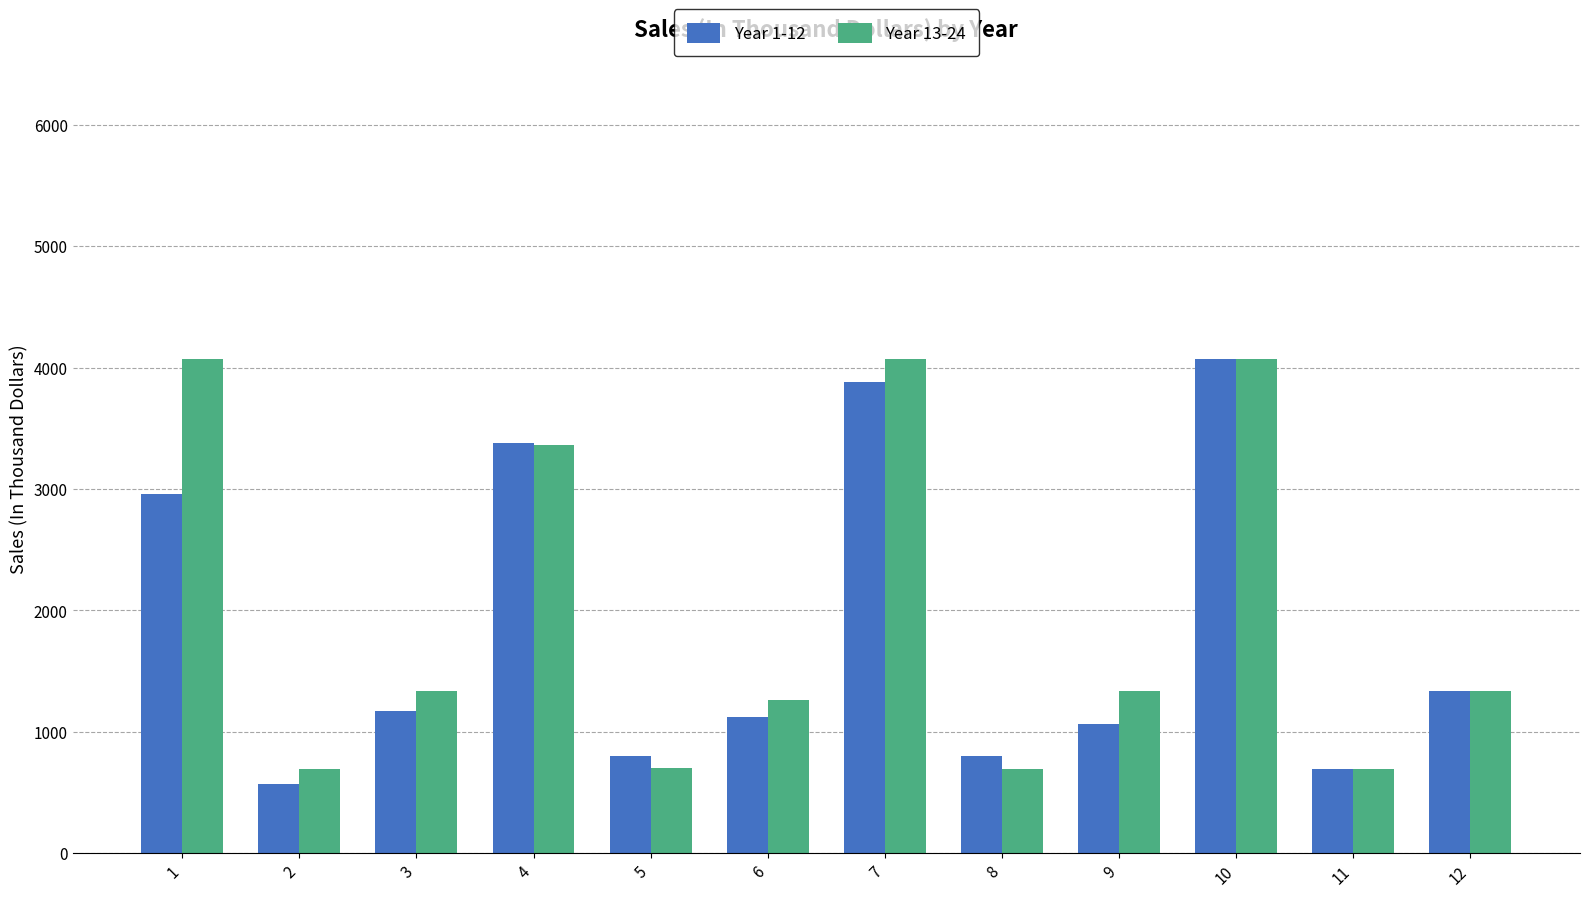

What is the greatest value displayed?

4067